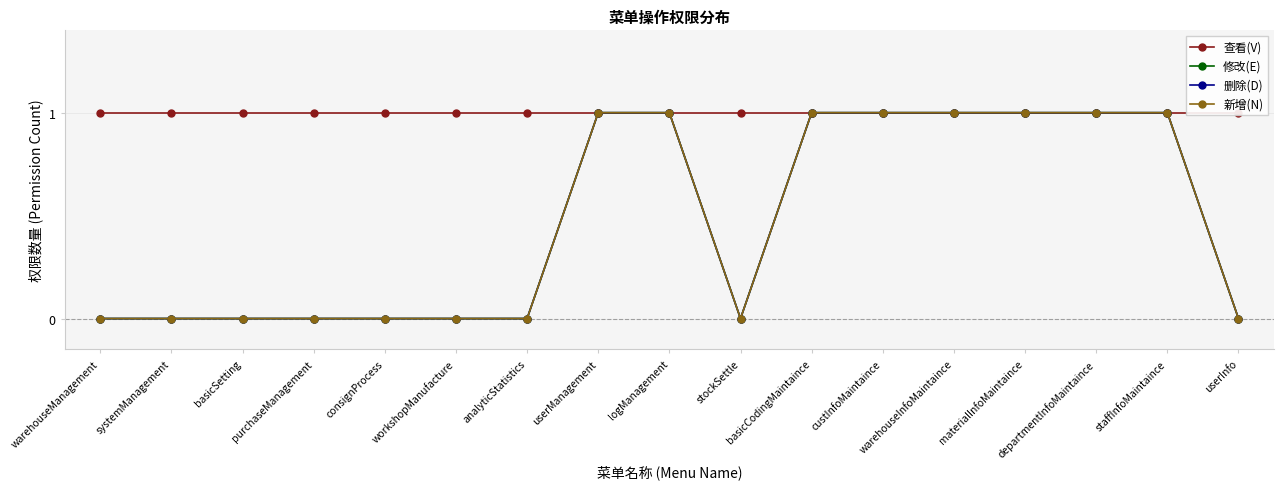

What is the highest value of the 新增(N) series?

1